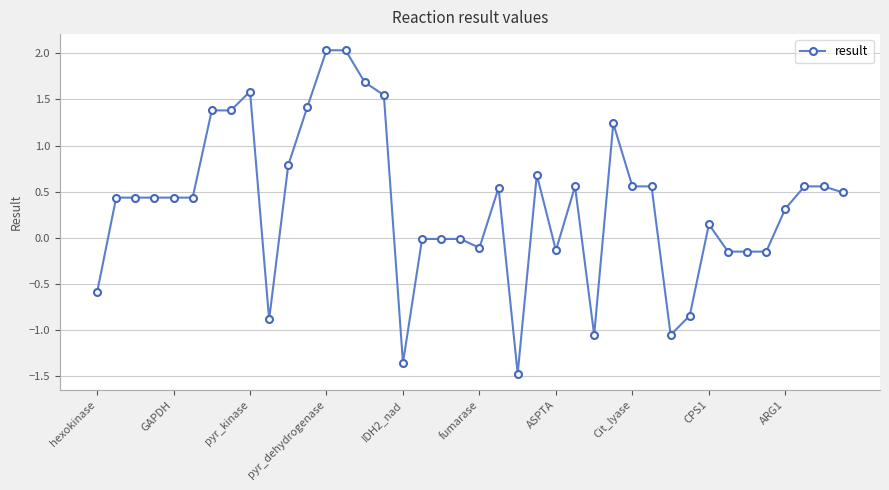

What is the value of the 13th point from the left?

2.0